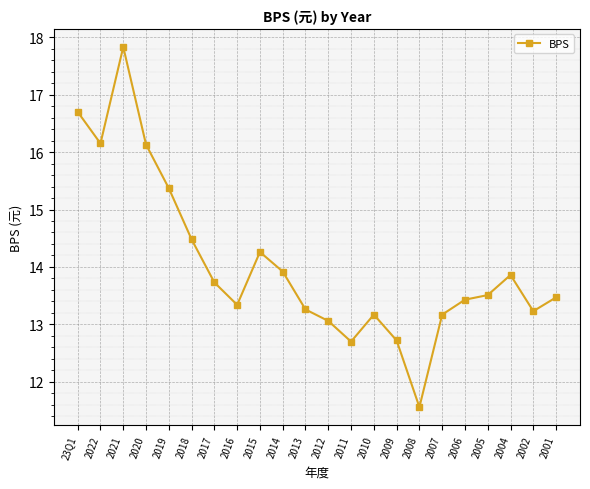

True or false: the data shows 13.2 at 2002.

True